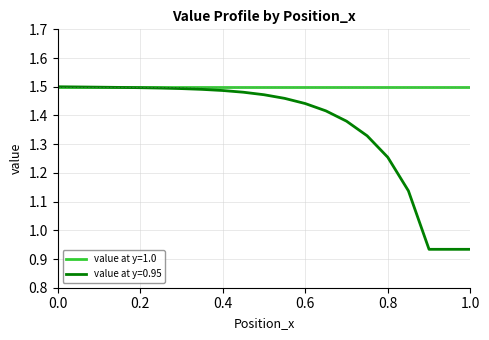

List the series in order of their overall mean, highest first.

value at y=1.0, value at y=0.95